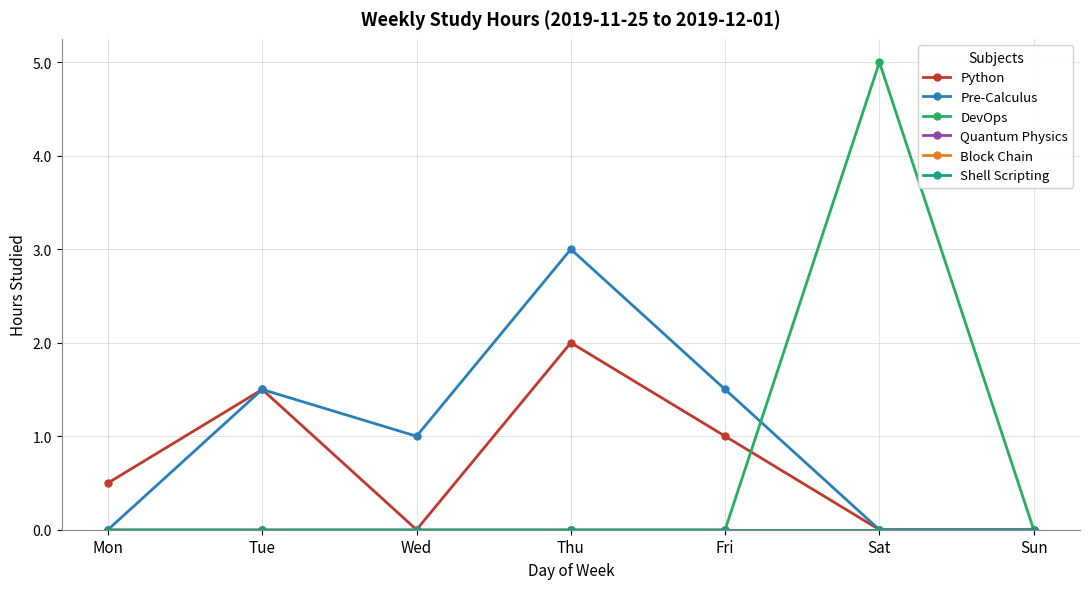

Is this an area chart (filled region under the line)?

No